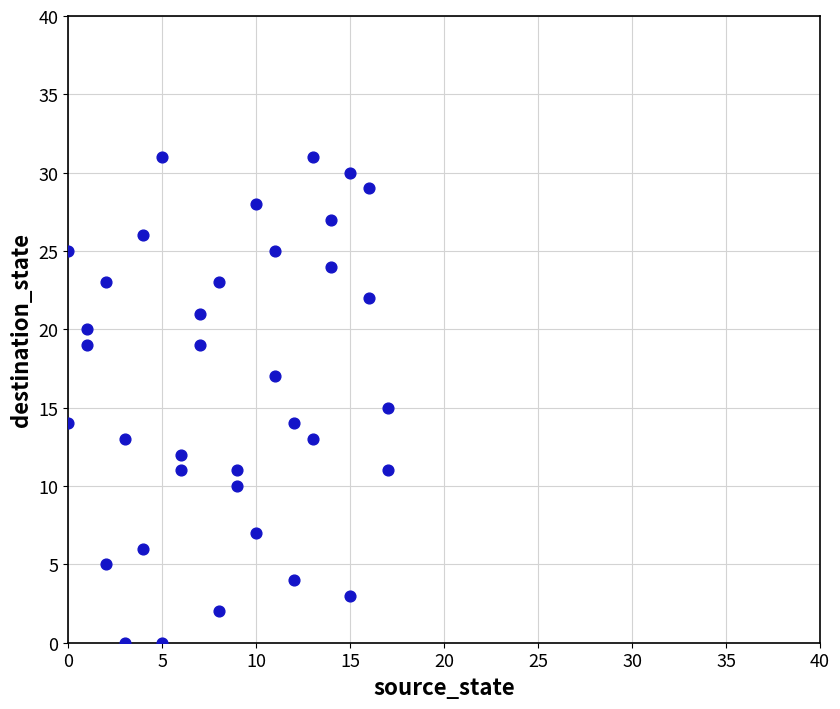

What is the range of X values (max minus min)?

17